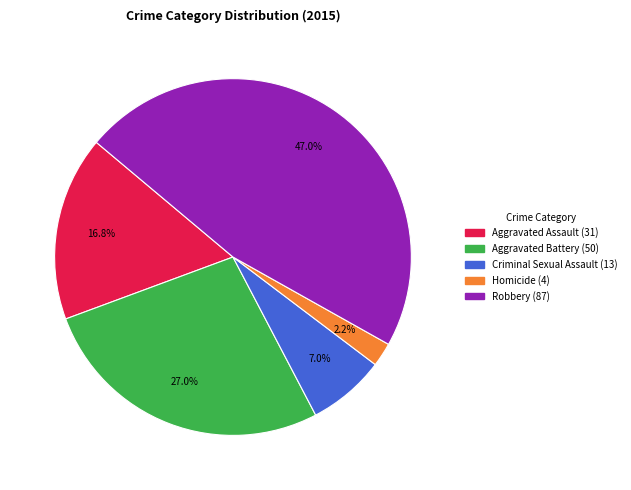

To the nearest percent, what is the difference between the largest and smallest slice percentages?

45%